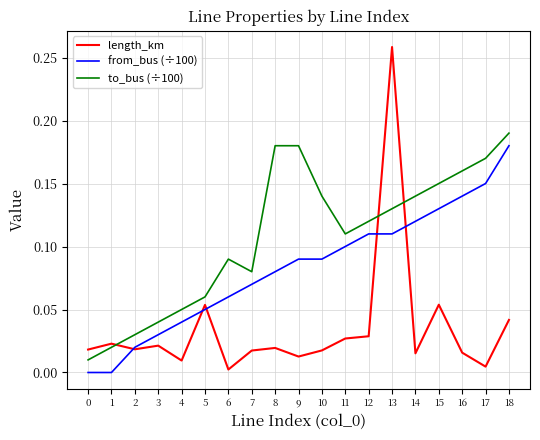

Which series has the largest range (max minus min)?

length_km